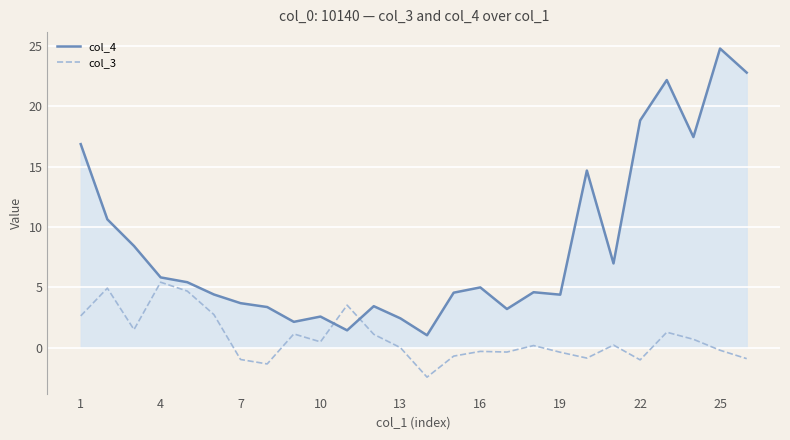

True or false: col_3 and col_4 cross at least once.

True